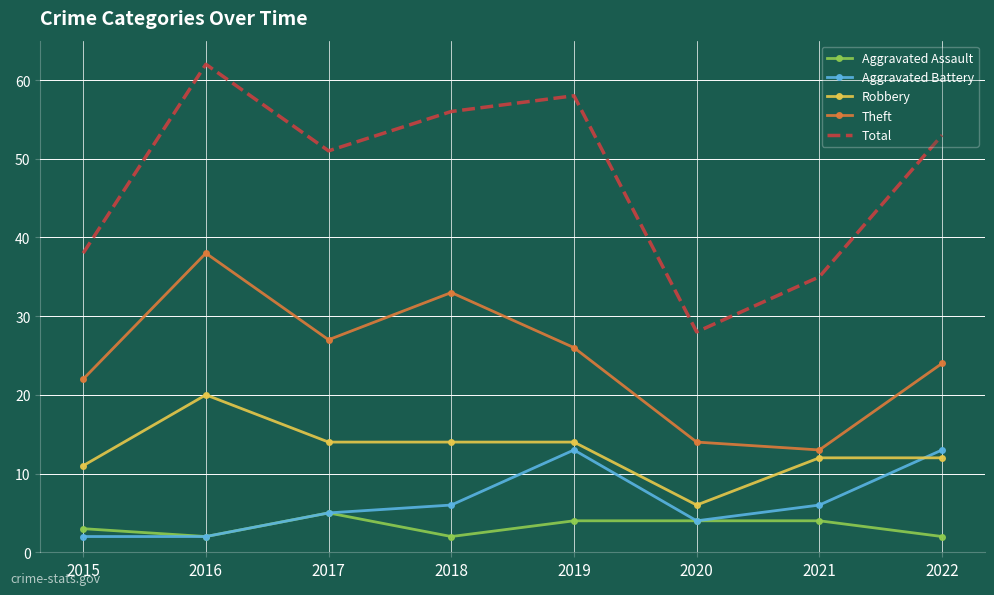

The value of Theft at 2022 is 39. True or false?

False